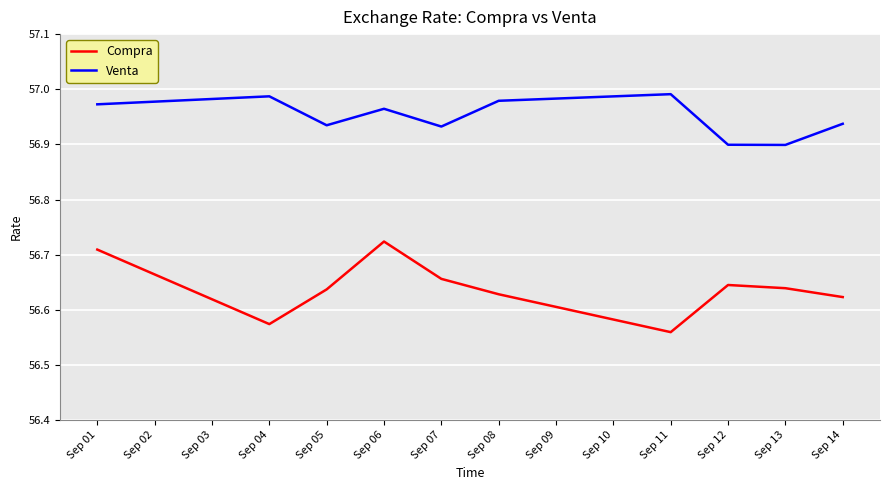

Is it true that Venta equals 90.4 at Sep 08?

False